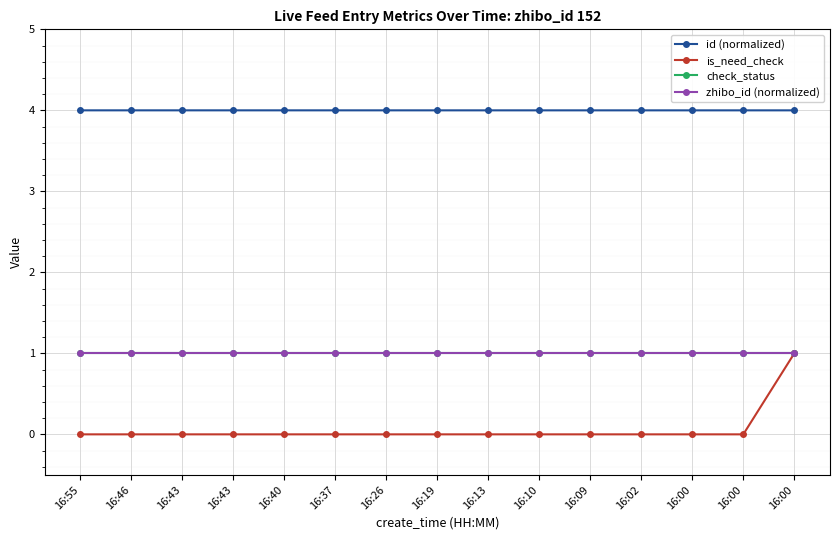

Reading left to right, what are all the values shown in this chart?

id (normalized): 4.0	4.0	4.0	4.0	4.0	4.0	4.0	4.0	4.0	4.0	4.0	4.0	4.0	4.0	4.0
is_need_check: 0.0	0.0	0.0	0.0	0.0	0.0	0.0	0.0	0.0	0.0	0.0	0.0	0.0	0.0	1.0
check_status: 1.0	1.0	1.0	1.0	1.0	1.0	1.0	1.0	1.0	1.0	1.0	1.0	1.0	1.0	1.0
zhibo_id (normalized): 1.0	1.0	1.0	1.0	1.0	1.0	1.0	1.0	1.0	1.0	1.0	1.0	1.0	1.0	1.0